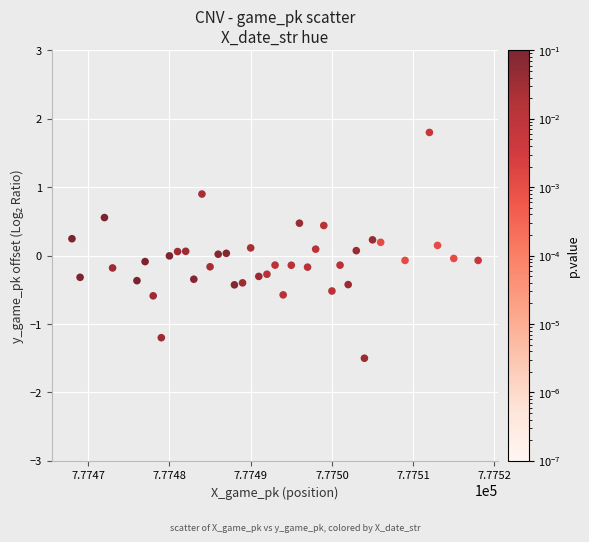

What is the range of Y values (max minus min)?

3.3